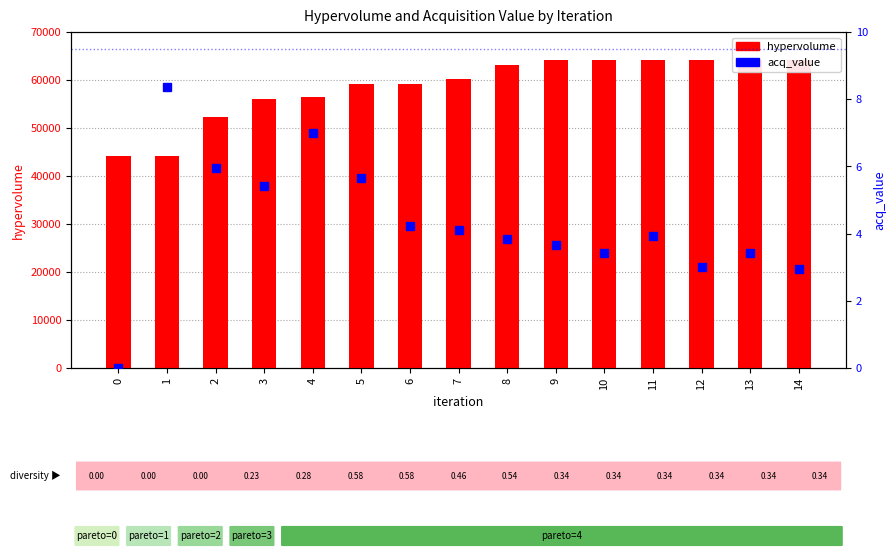

Reading left to right, what are all the values shown in this chart?

hypervolume: 44251.2	44251.2	52324.2	56026.0	56556.4	59219.7	59219.7	60162.6	63091.0	64122.0	64122.0	64122.0	64122.0	64122.0	64122.0
acq_value: 0.0	8.4	6.0	5.4	7.0	5.6	4.2	4.1	3.8	3.7	3.4	3.9	3.0	3.4	3.0